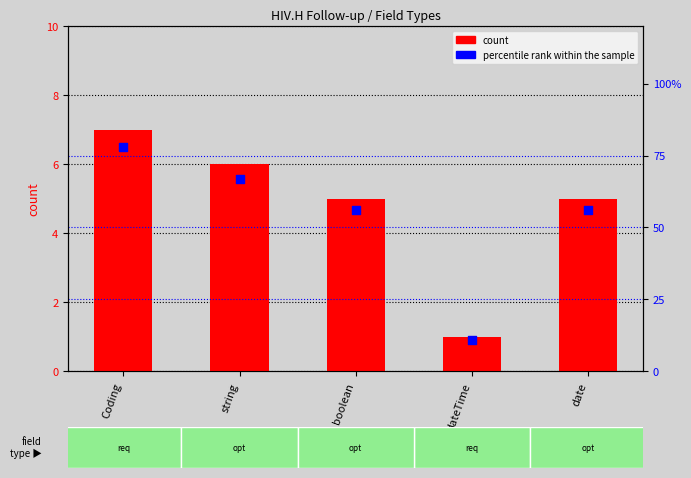

What is the total value across all series at string?

73